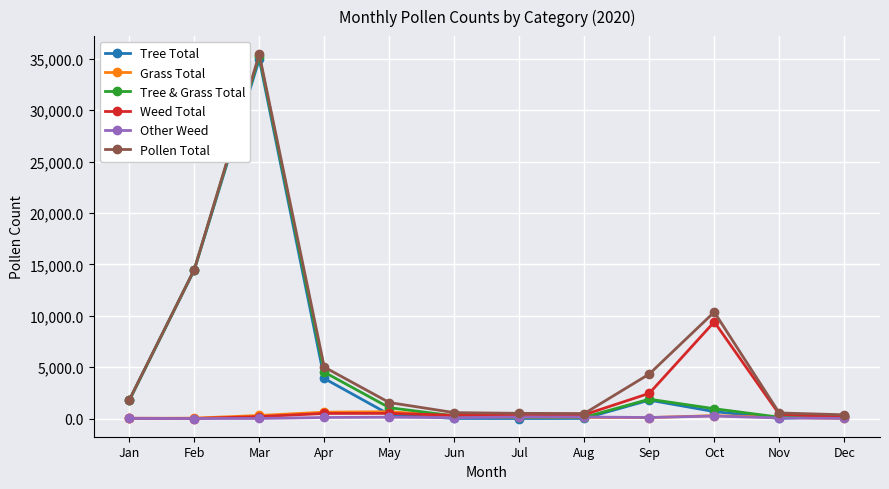

What is the greatest value displayed?

35438